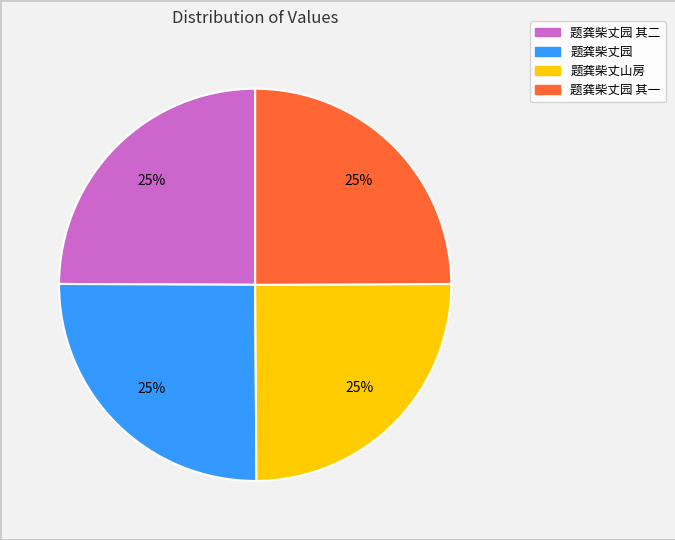

To the nearest percent, what is the average slice percentage?

25%